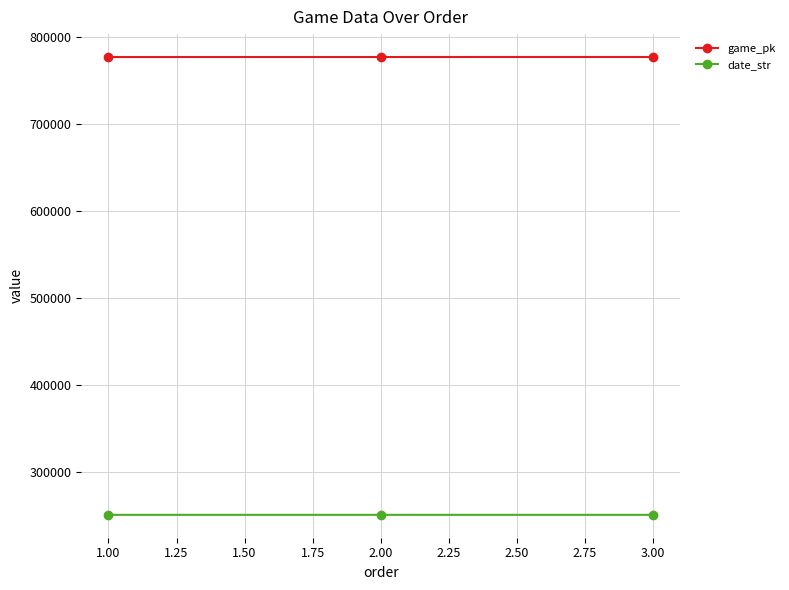

How many data points in game_pk are less than 777380?

1